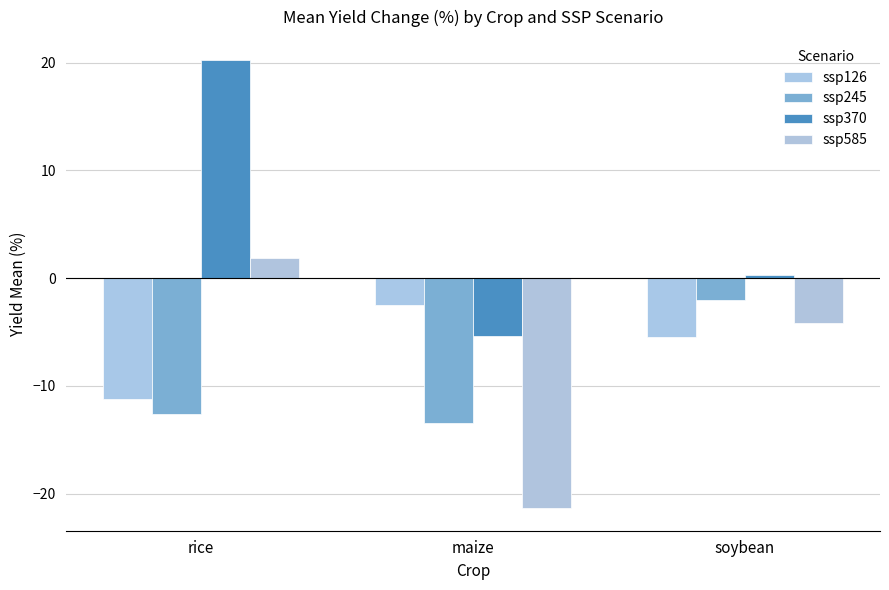

What is the label of the 1st bar from the left?

rice